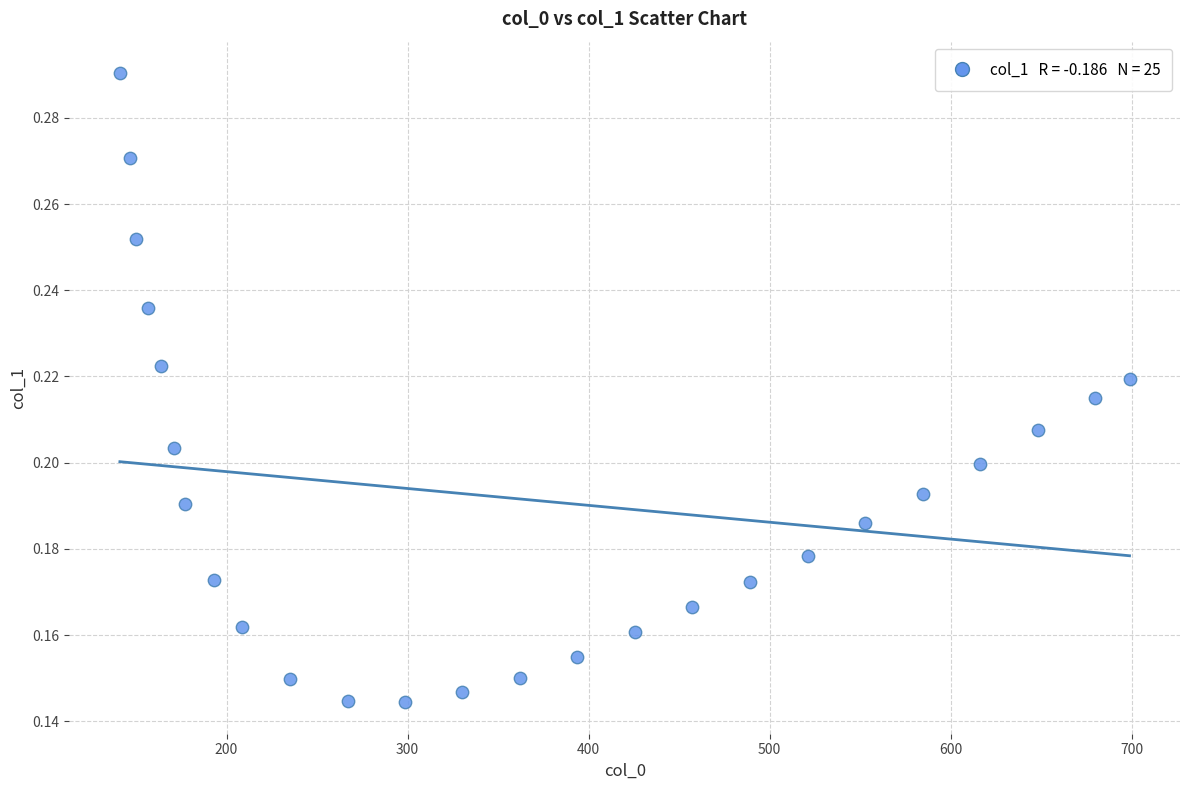

What is the range of X values (max minus min)?

557.7